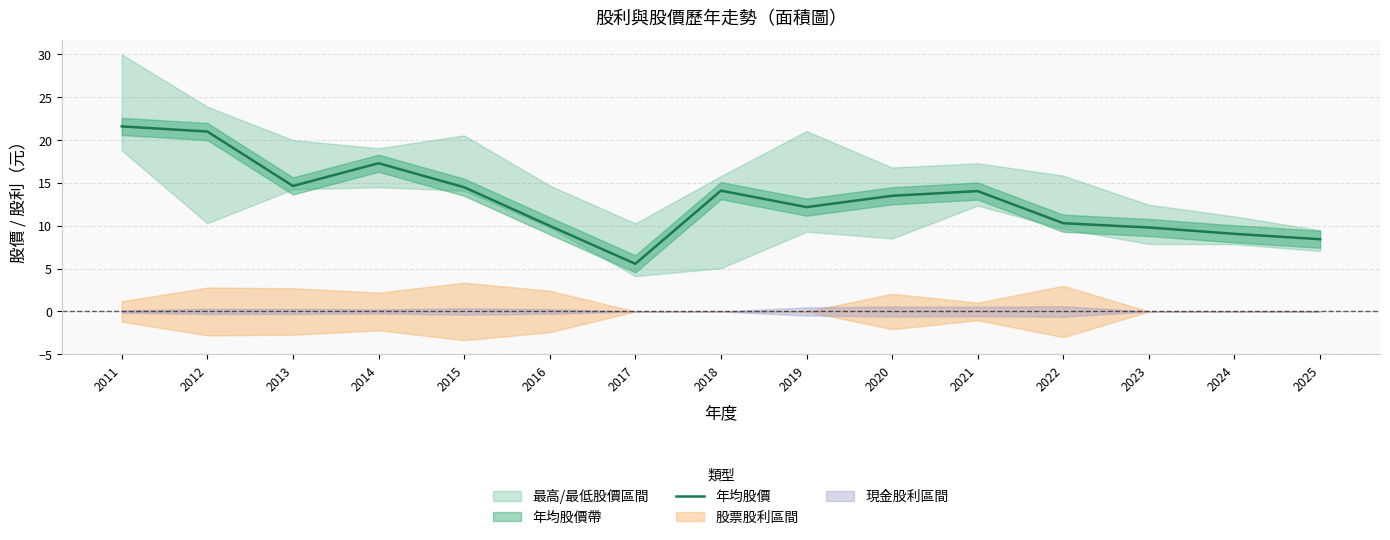

Is it true that the value at 2017 is 8.0?

False